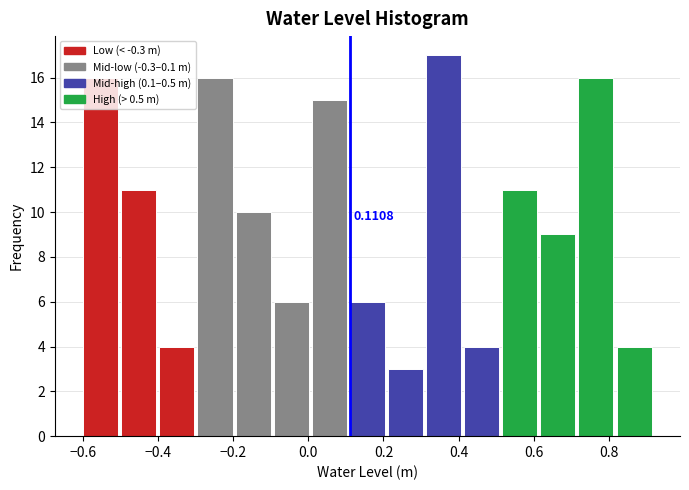

Over which range of the x-axis is the bar tallest?

0.30 to 0.42